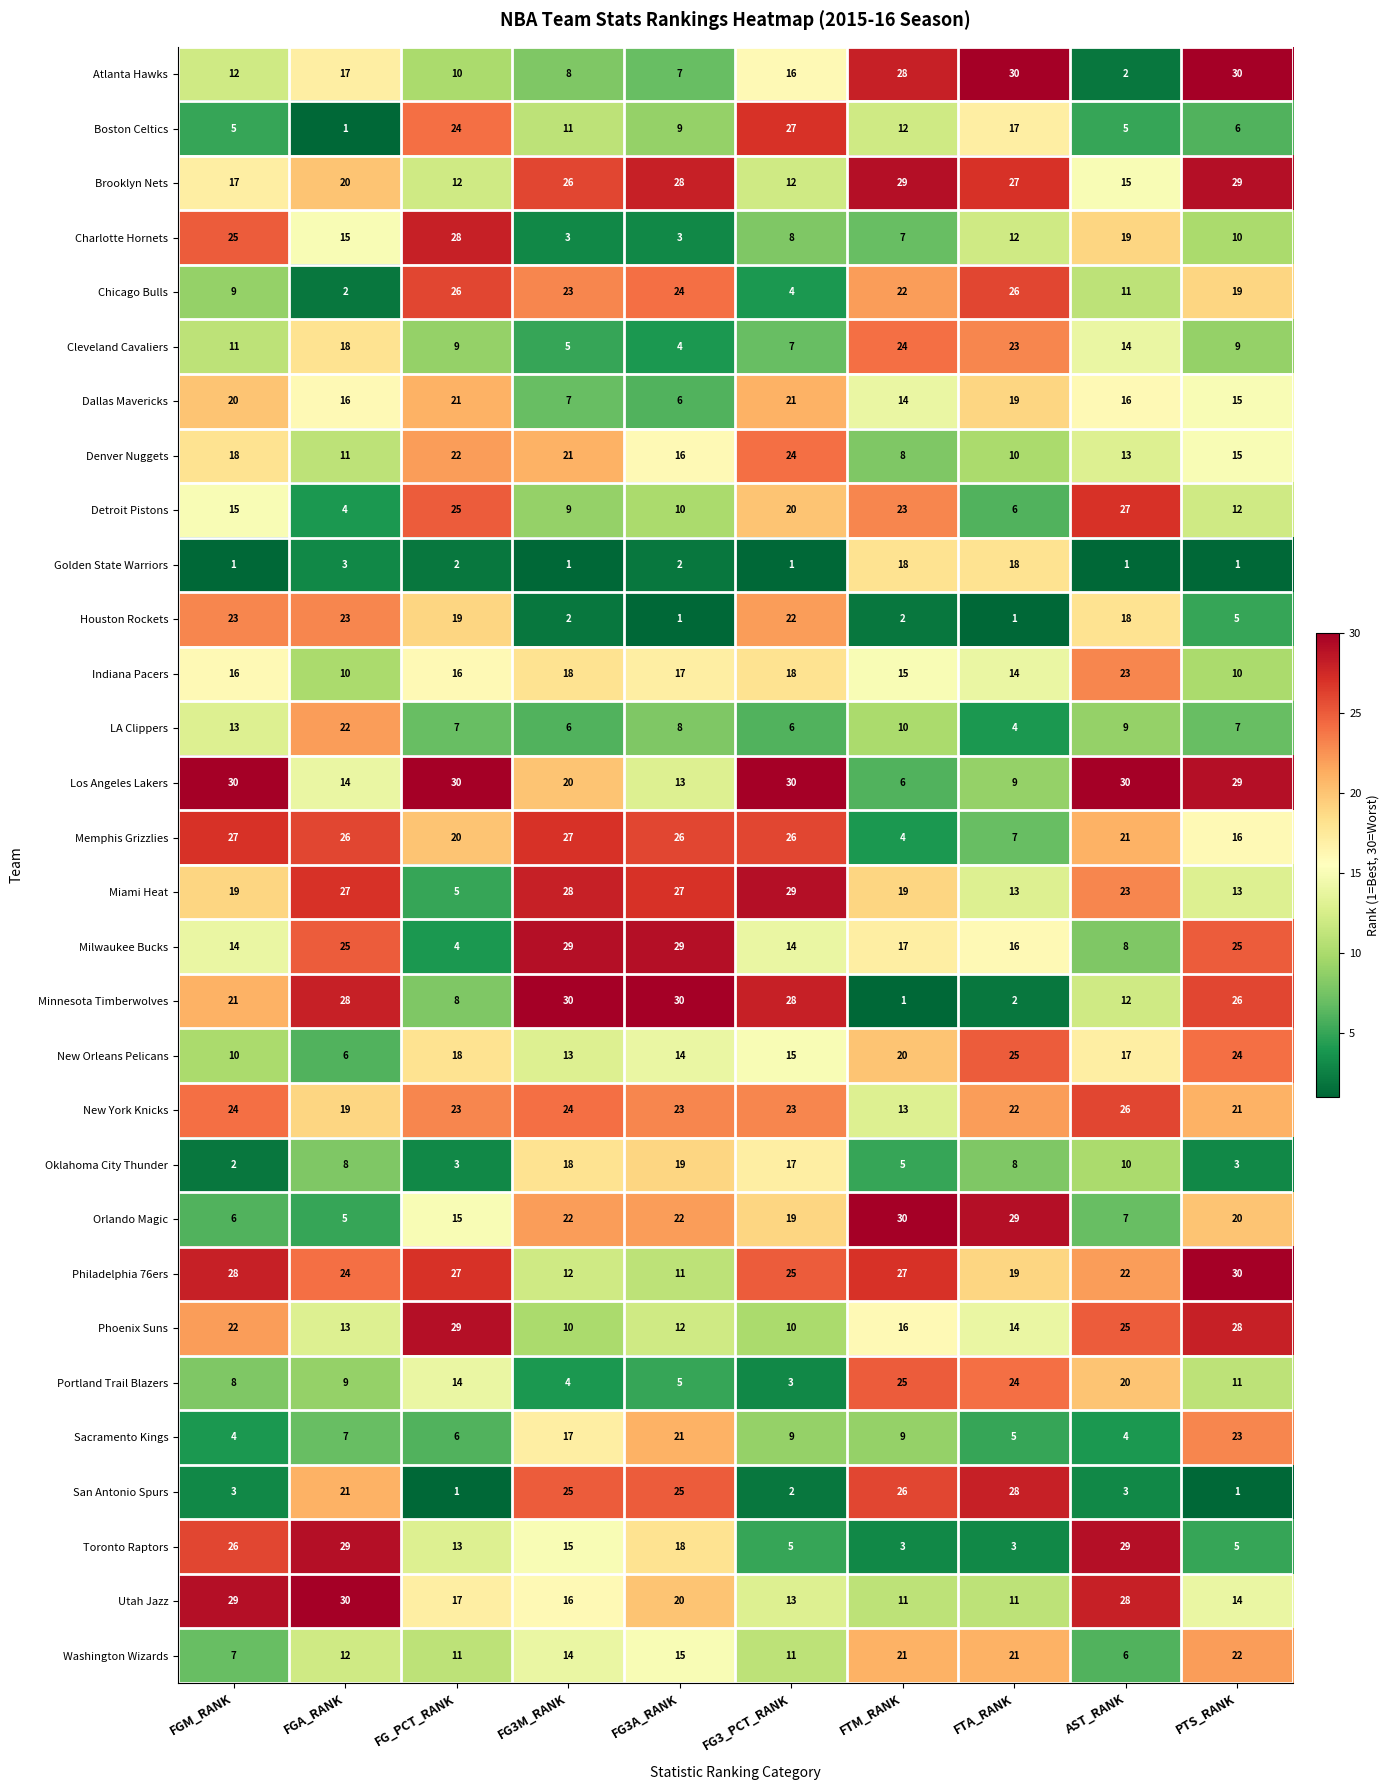

What is the greatest value displayed?

30